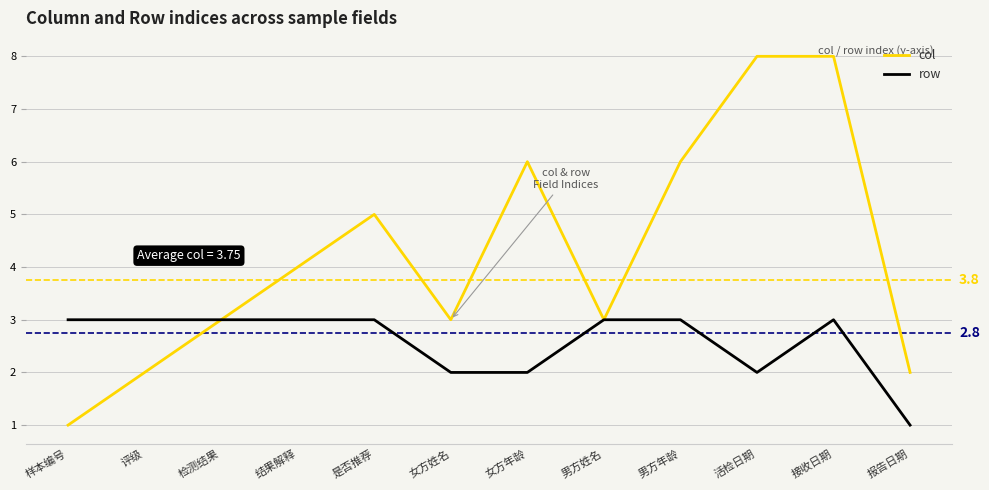

What is the difference between the second highest and minimum values in the col series?

7